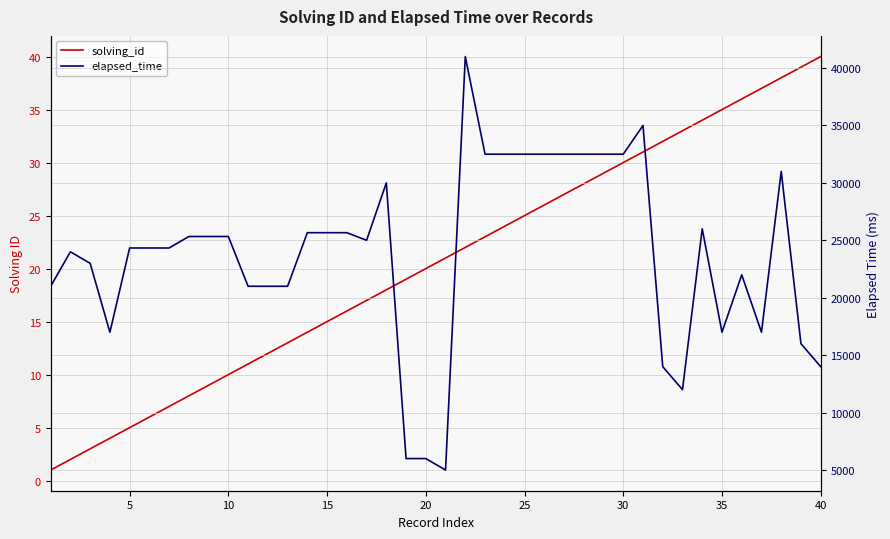

Reading left to right, list all the values displayed in this chart.

solving_id: 1	2	3	4	5	6	7	8	9	10	11	12	13	14	15	16	17	18	19	20	21	22	23	24	25	26	27	28	29	30	31	32	33	34	35	36	37	38	39	40
elapsed_time: 21000	24000	23000	17000	24333	24333	24333	25333	25333	25333	21000	21000	21000	25666	25666	25666	25000	30000	6000	6000	5000	41000	32500	32500	32500	32500	32500	32500	32500	32500	35000	14000	12000	26000	17000	22000	17000	31000	16000	14000